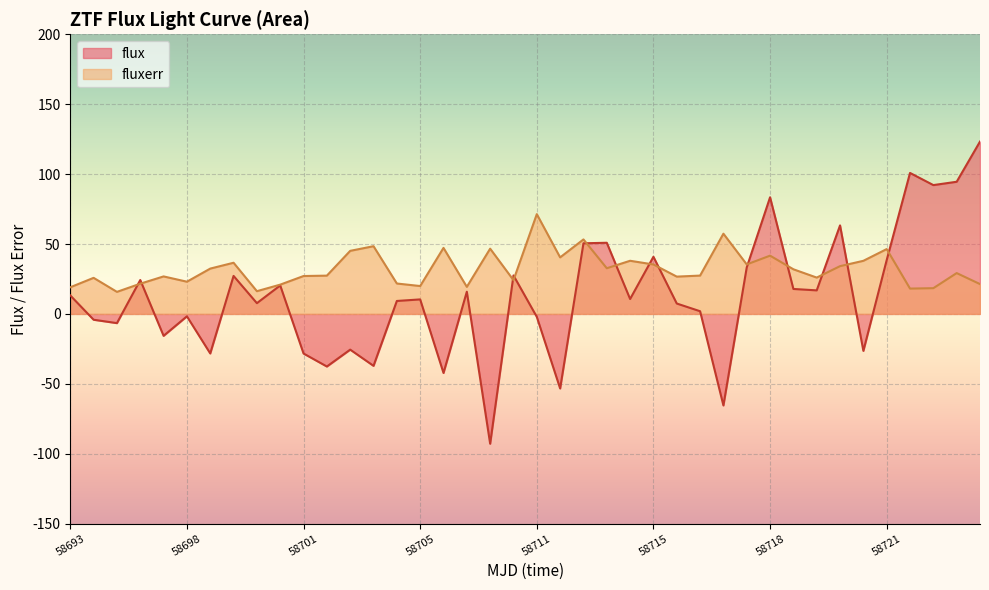

How many lines are shown in the chart?

2